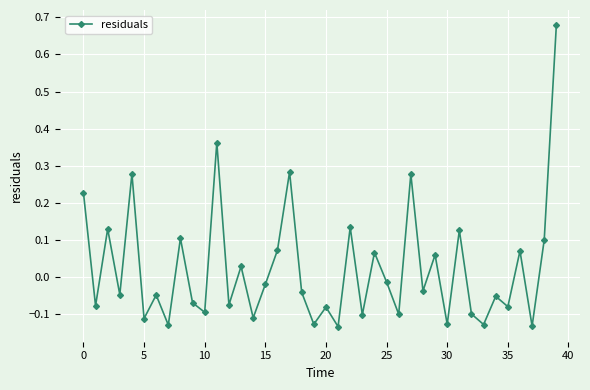

How many interior local peaks (higher than both neighbors) does the data have?

15